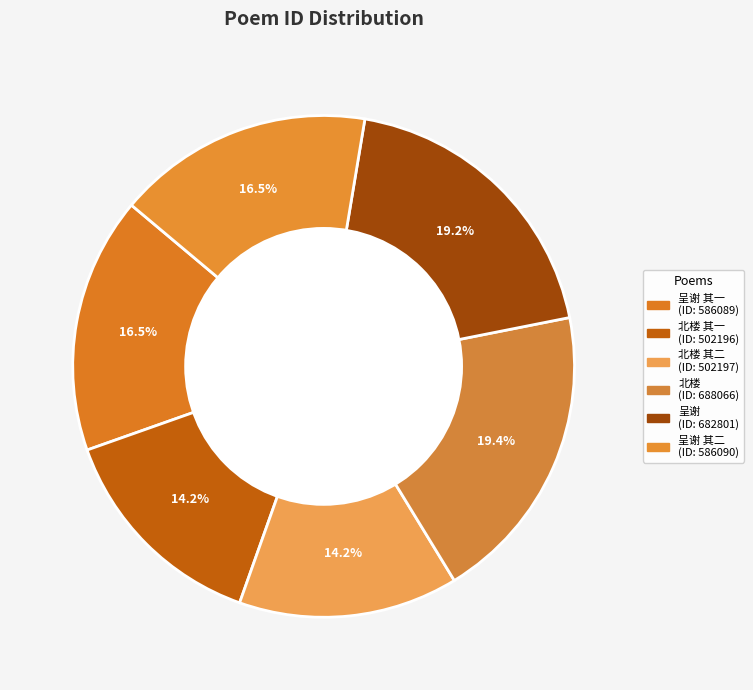

How many slices are in this pie chart?

6